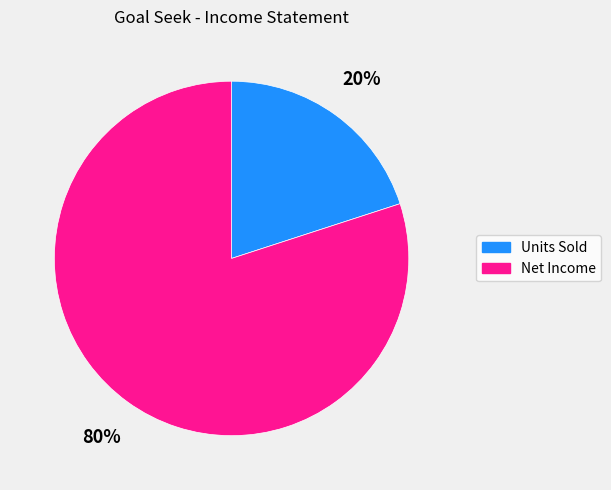

True or false: Units Sold accounts for 20% of the total.

True